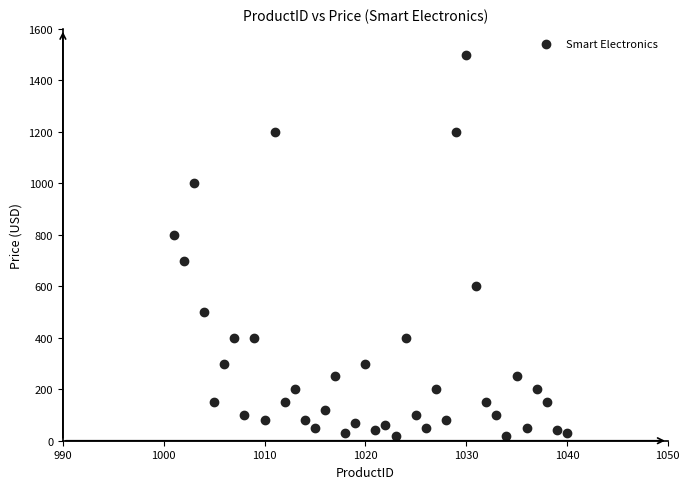

What is the range of X values (max minus min)?

39